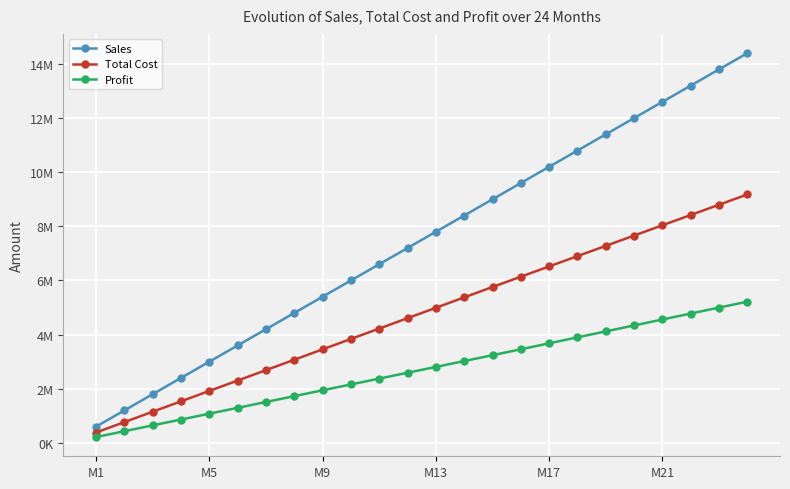

Does the chart have visible grid lines?

Yes